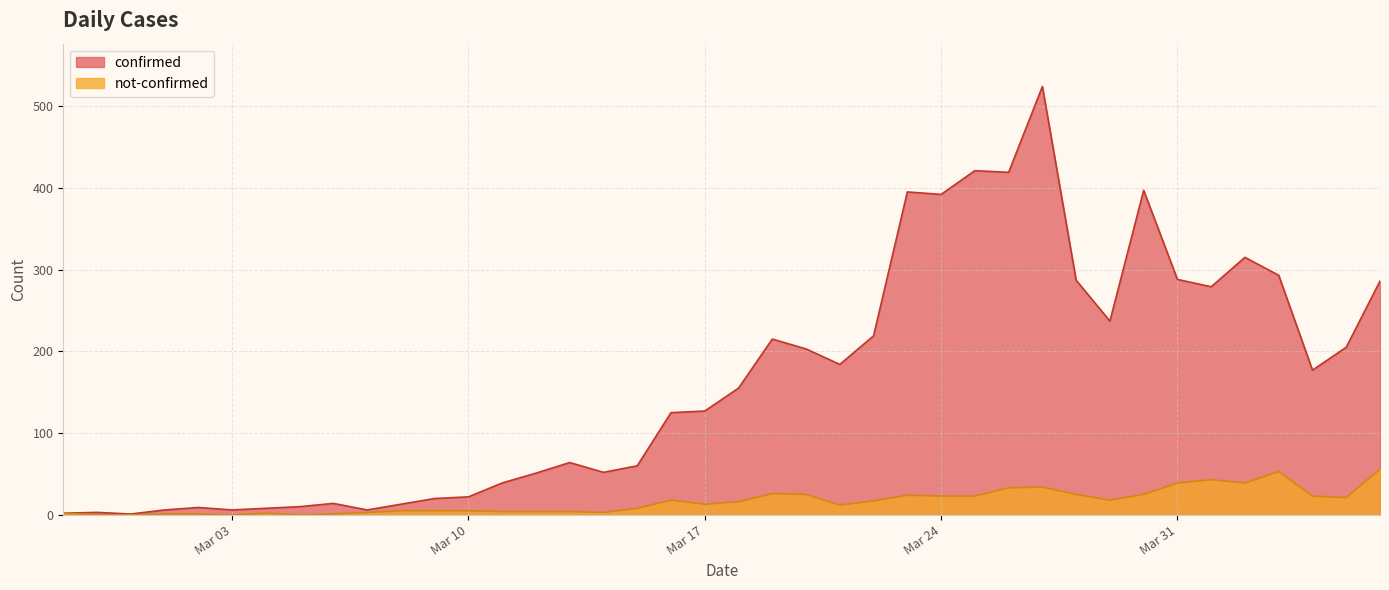

In confirmed, how many points are higher than both neighbors (excluding endpoints)?

10